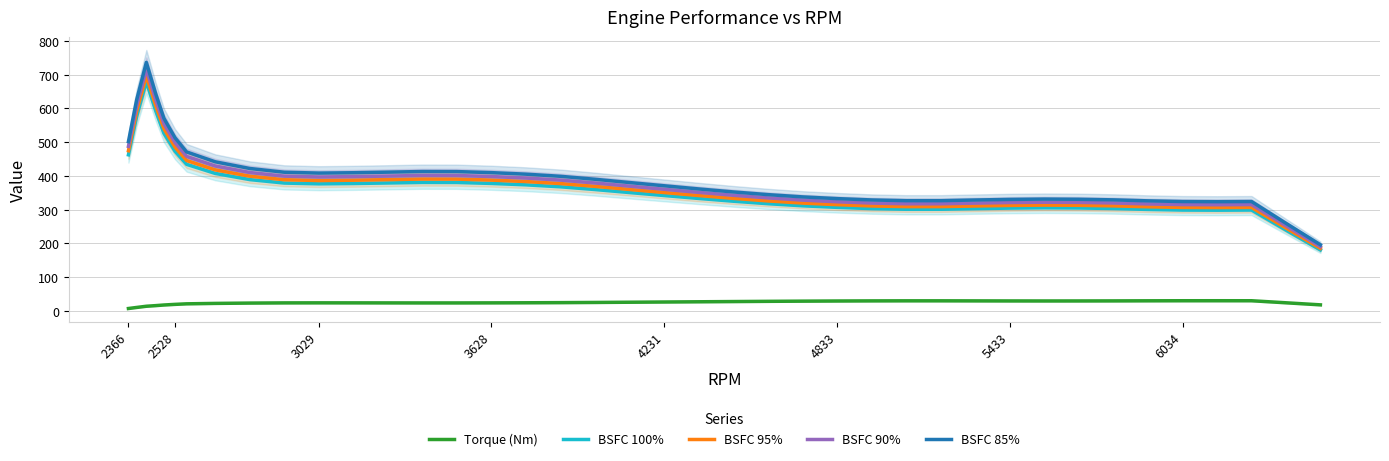

List the series in order of their peak value, highest first.

BSFC 85%, BSFC 90%, BSFC 95%, BSFC 100%, Torque (Nm)